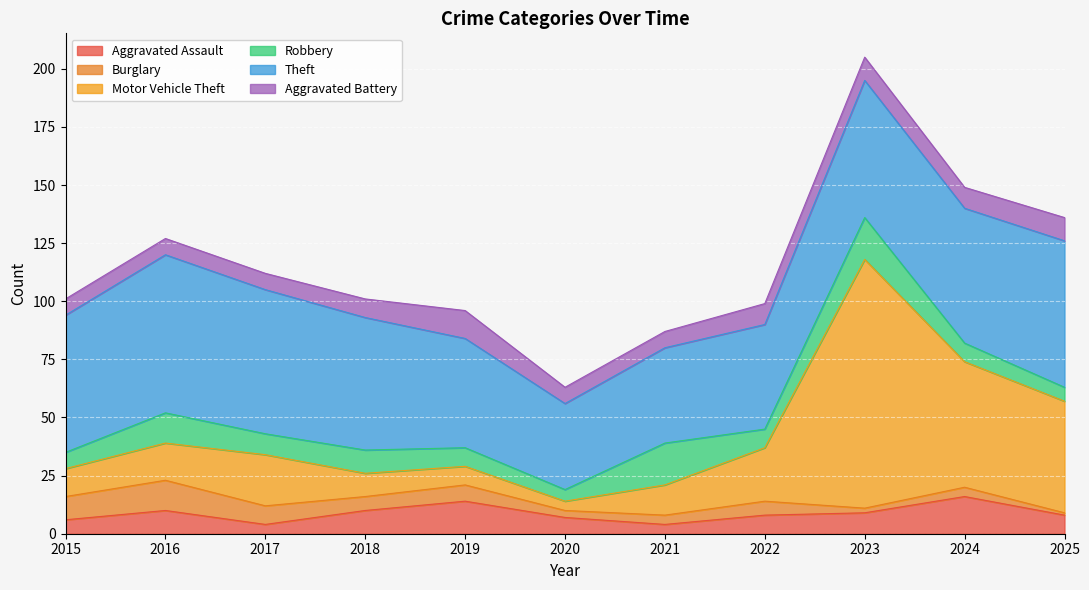

Reading left to right, what are all the values shown in this chart?

Aggravated Assault: 2015=6	2016=10	2017=4	2018=10	2019=14	2020=7	2021=4	2022=8	2023=9	2024=16	2025=8
Burglary: 2015=10	2016=13	2017=8	2018=6	2019=7	2020=3	2021=4	2022=6	2023=2	2024=4	2025=1
Motor Vehicle Theft: 2015=12	2016=16	2017=22	2018=10	2019=8	2020=4	2021=13	2022=23	2023=107	2024=54	2025=48
Robbery: 2015=7	2016=13	2017=9	2018=10	2019=8	2020=5	2021=18	2022=8	2023=18	2024=8	2025=6
Theft: 2015=59	2016=68	2017=62	2018=57	2019=47	2020=37	2021=41	2022=45	2023=59	2024=58	2025=63
Aggravated Battery: 2015=7	2016=7	2017=7	2018=8	2019=12	2020=7	2021=7	2022=9	2023=10	2024=9	2025=10